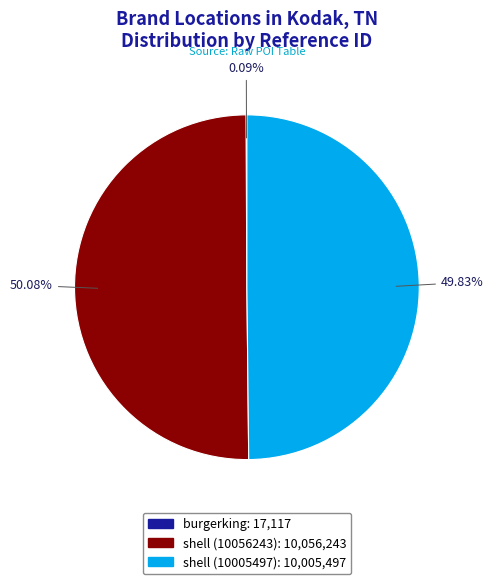

What is the ratio of the value at shell (10056243) to the value at shell (10005497)?

1.0